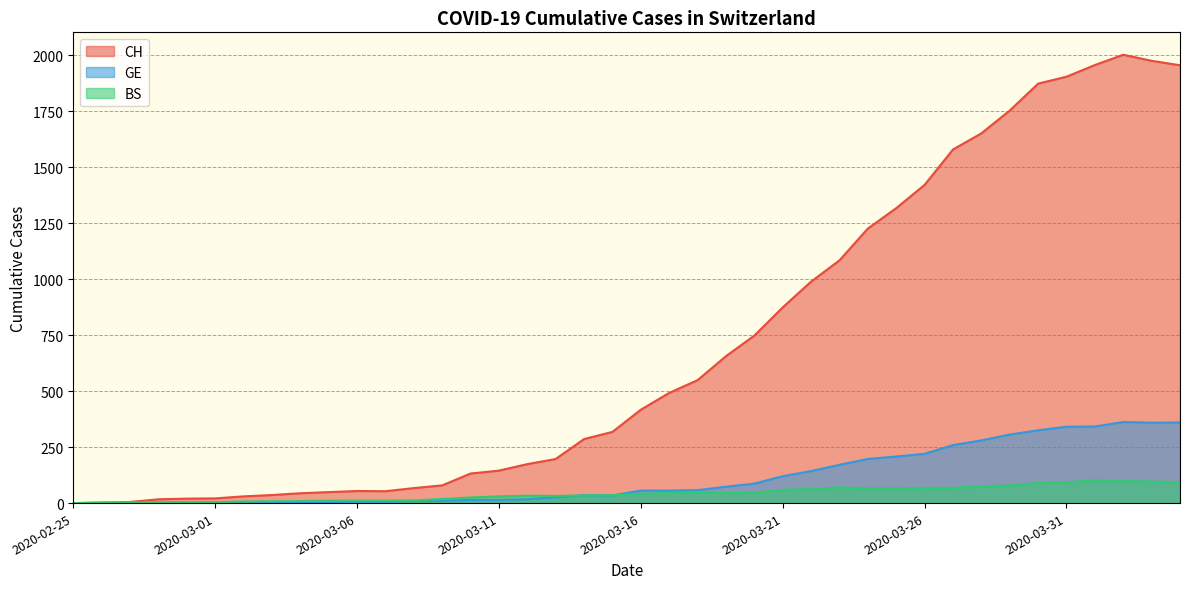

At which category does GE reach its first local valley?

2020-03-15